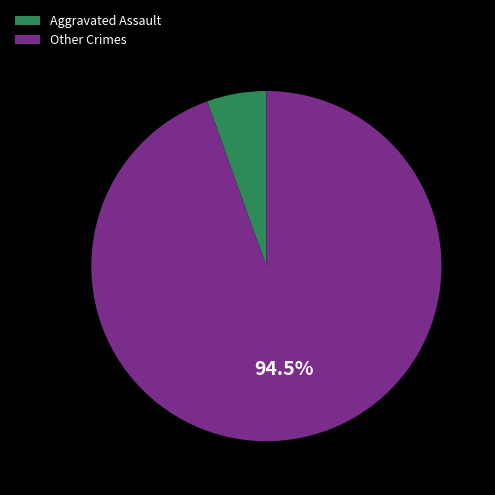

Rank the categories by value from highest to lowest.

Other Crimes, Aggravated Assault